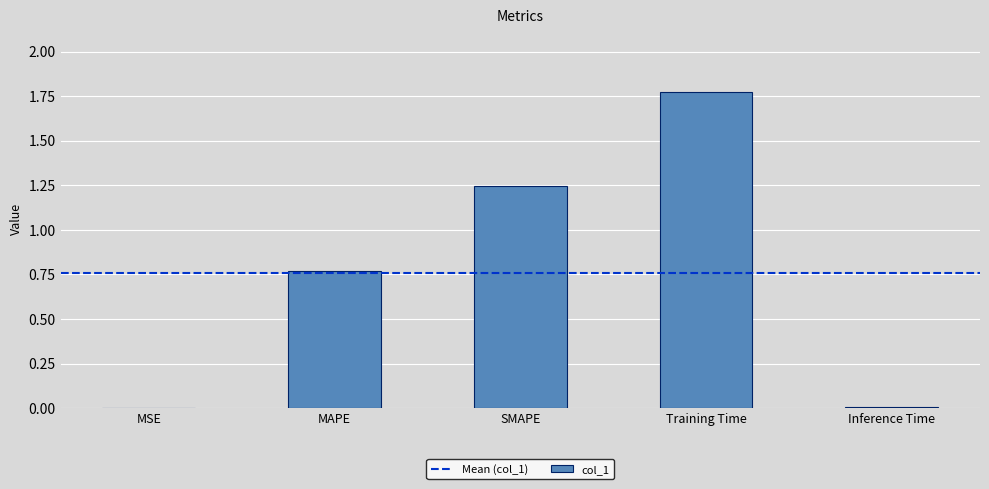

At which category does the chart reach its peak across all series?

Training Time